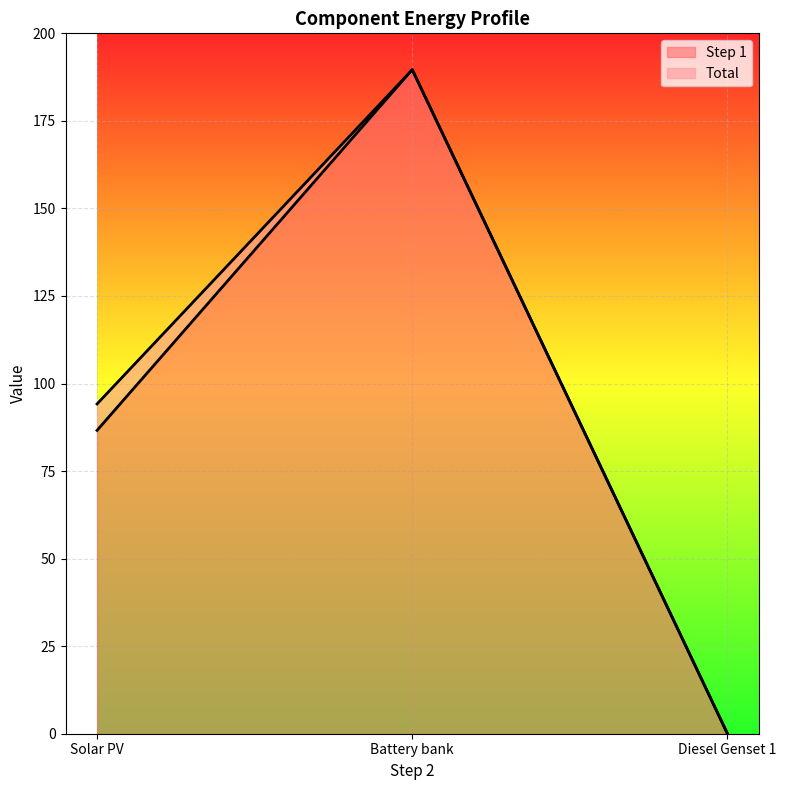

Read the Total value at Battery bank.

189.6